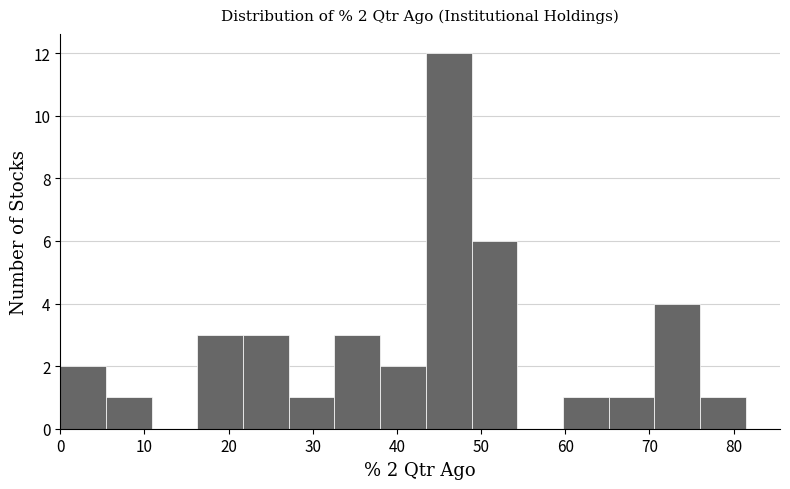

Over which range of the x-axis is the bar tallest?

43 to 49